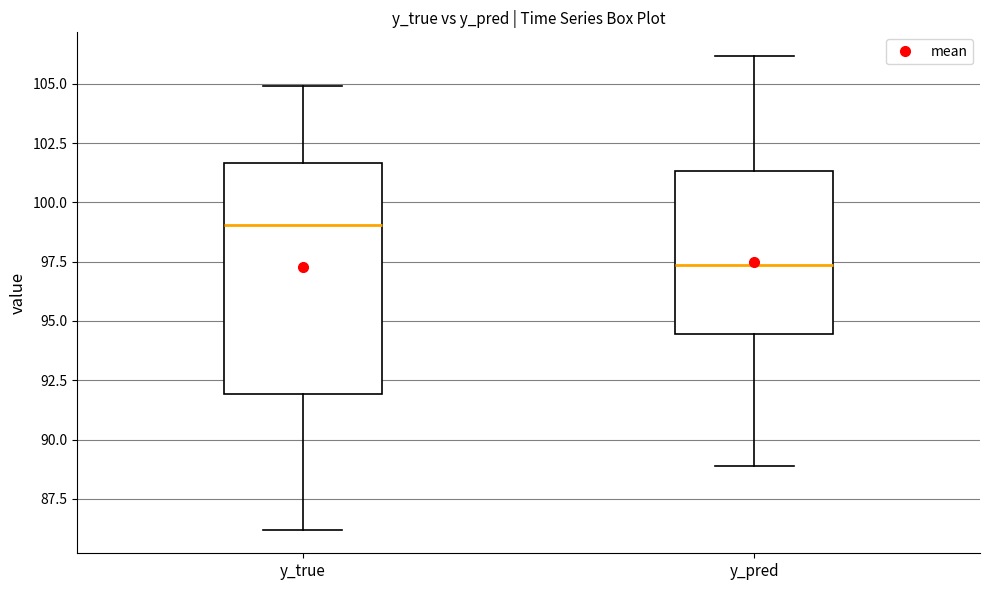

Which box has the lowest median line?

y_pred